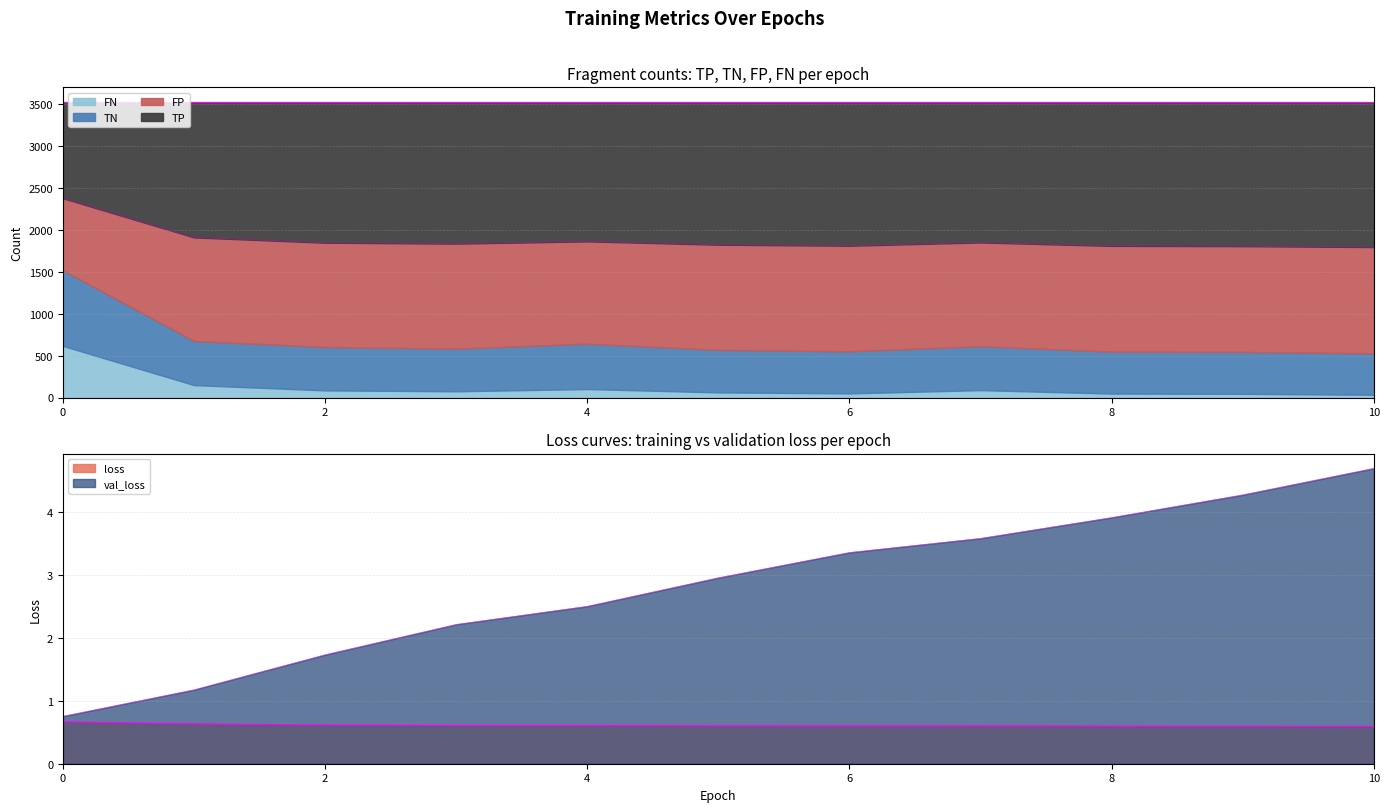

How many lines are shown in the chart?

3